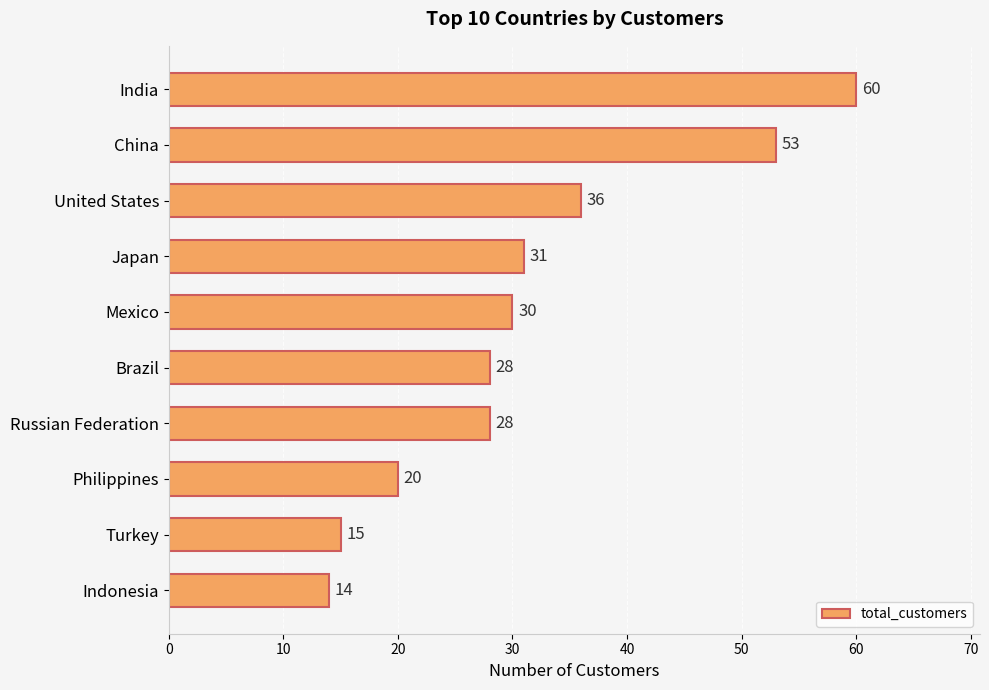

What value does the data have at Indonesia?

14